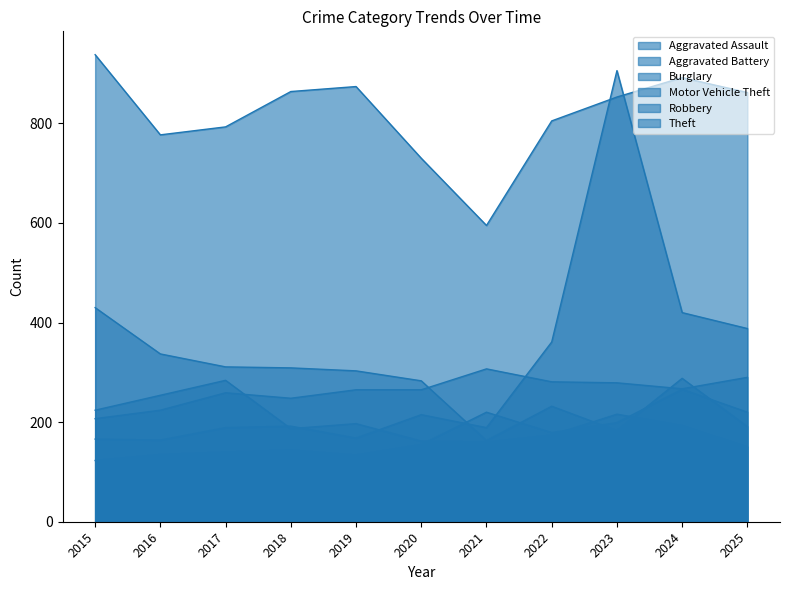

List the series in order of their peak value, highest first.

Theft, Motor Vehicle Theft, Burglary, Aggravated Battery, Robbery, Aggravated Assault